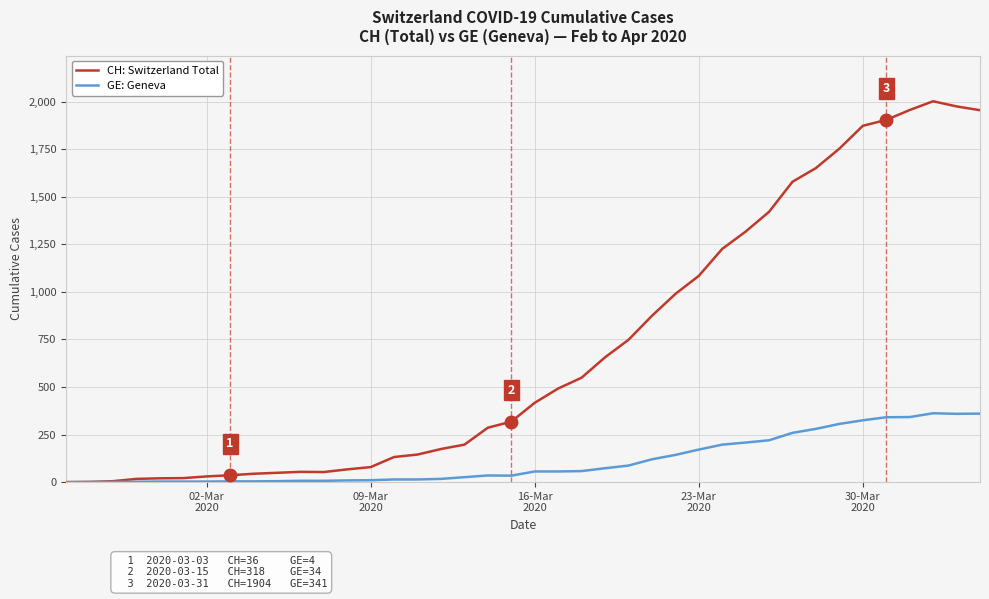

How many values in the GE: Geneva series are below 56?

20